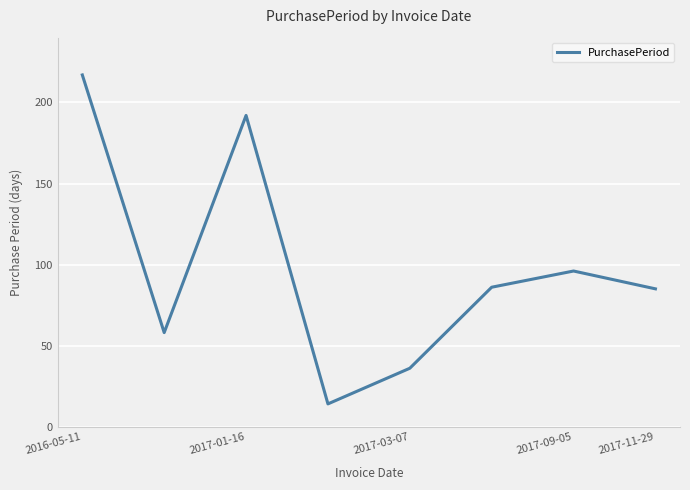

What is the maximum value shown in the chart?

217